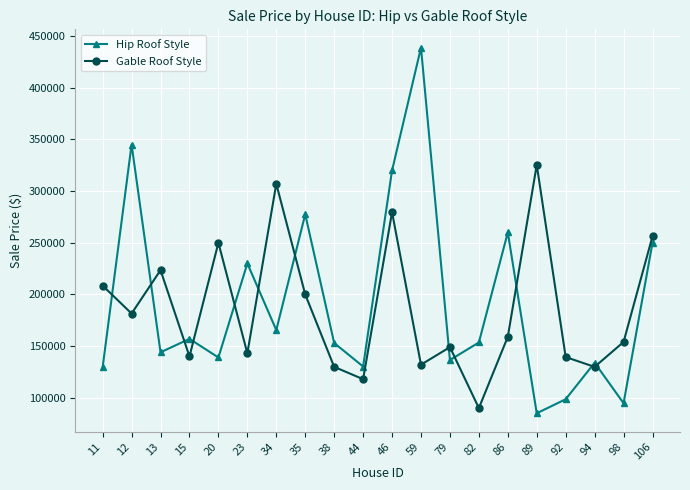

What is the approximate value of Hip Roof Style at 35, to the nearest 50?

277500